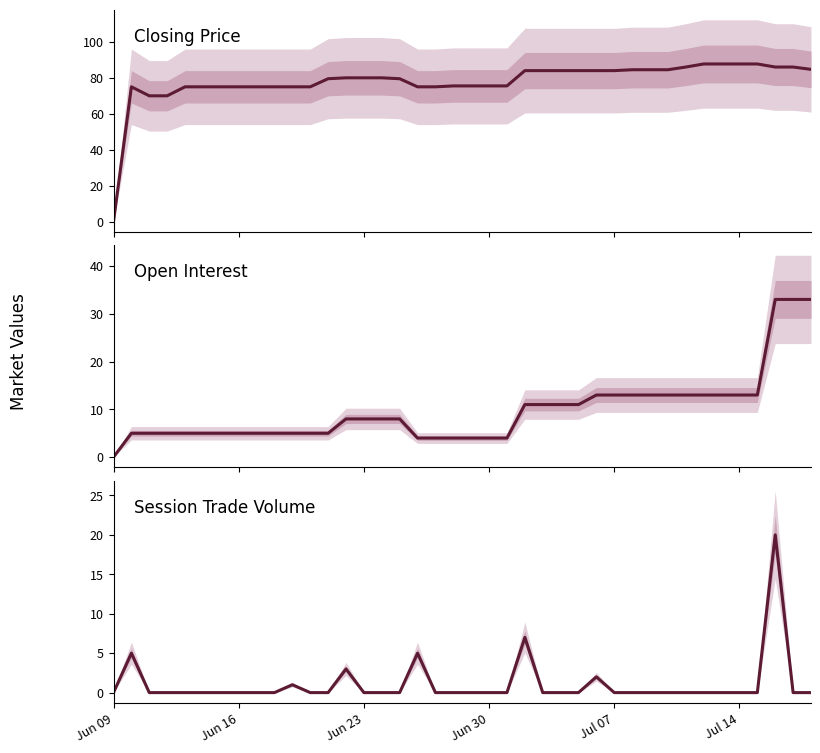

How many values in the Closing Price series exceed 80?

17